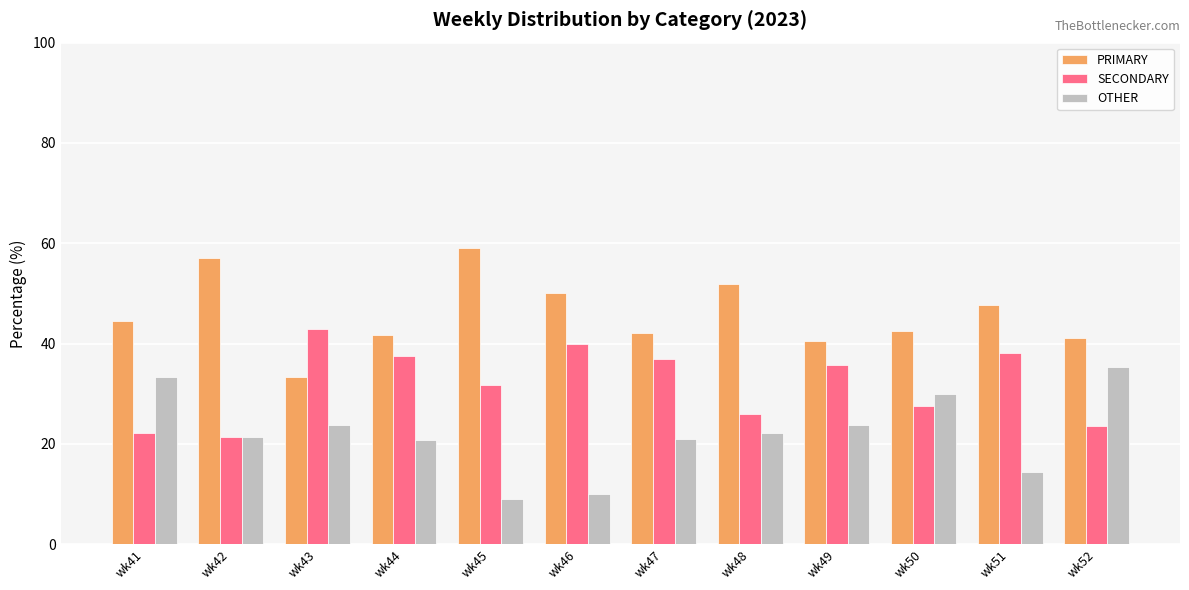

What is the approximate value of PRIMARY at wk52?

41.2